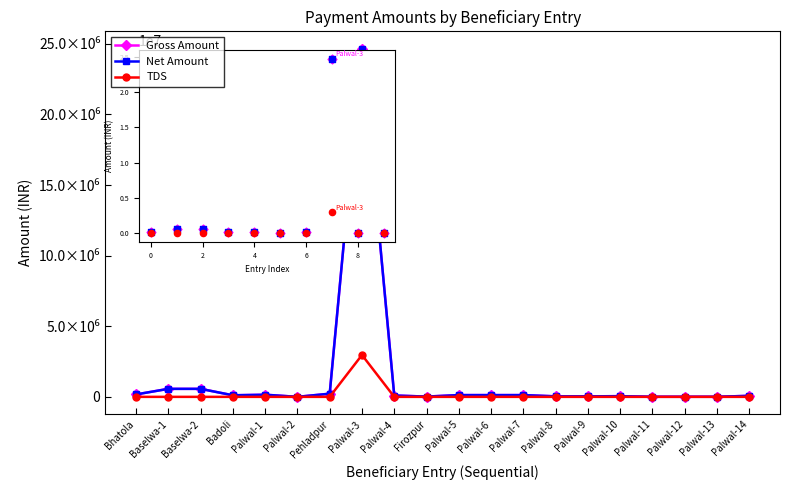

What is the total value across all series at Palwal-1?

300750